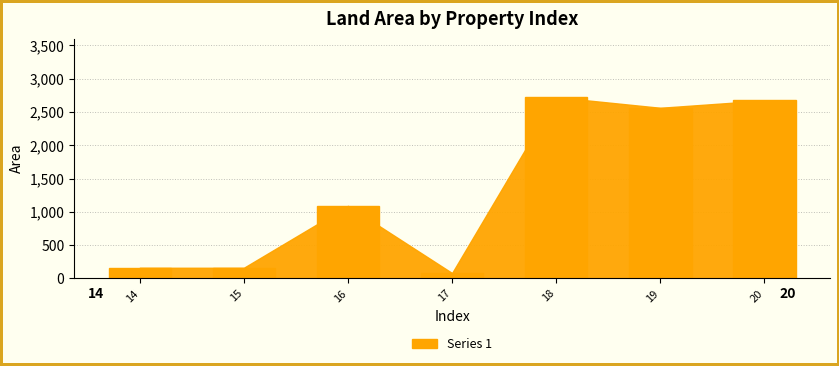

The chart shows a value of 160.0 at 14. True or false?

True